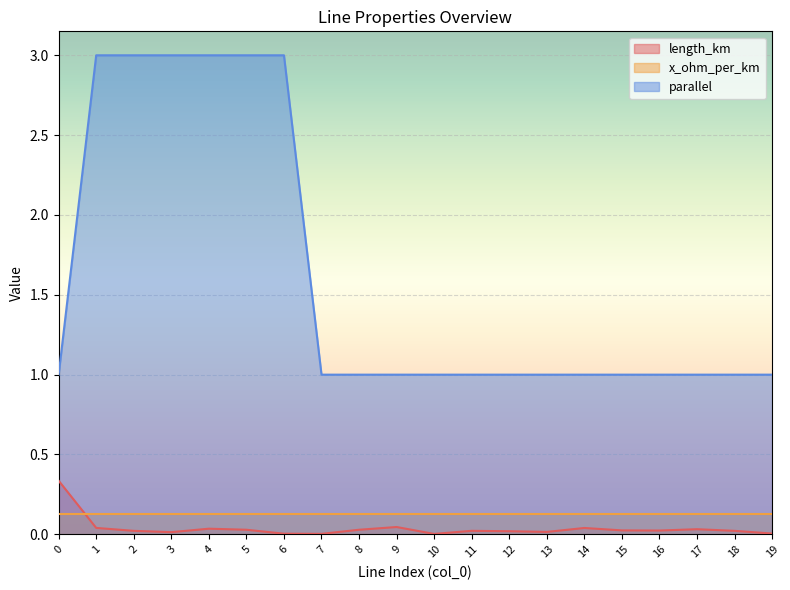

Is it true that length_km equals 0.0 at 10?

True